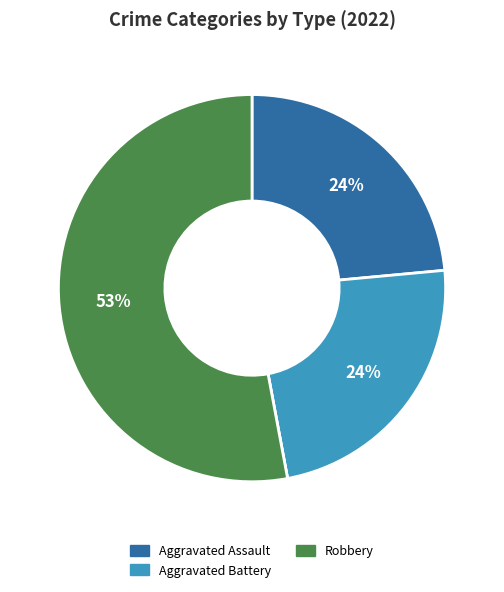

To the nearest percent, what is the average slice percentage?

25%